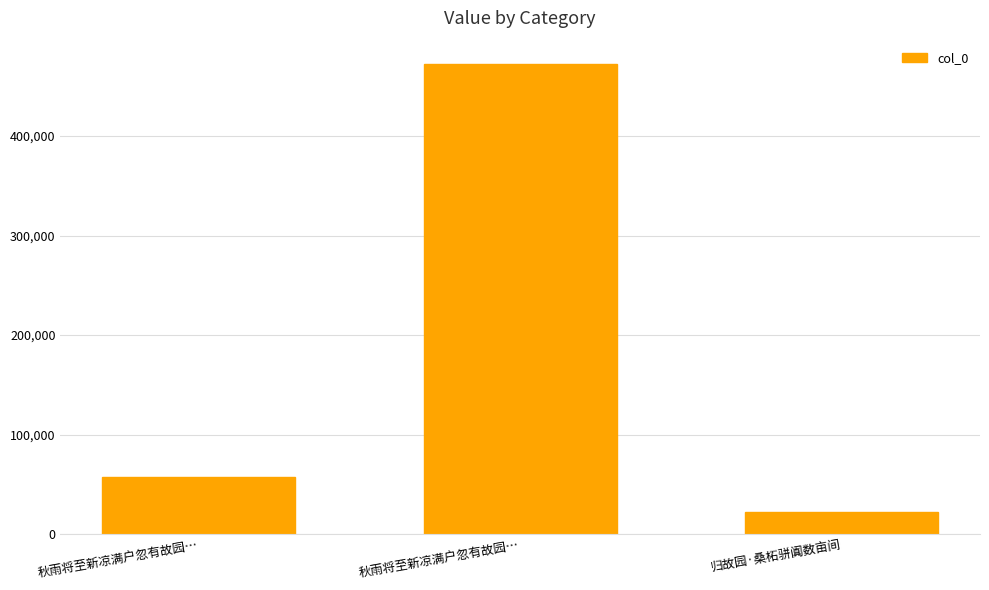

Where does the data first go above 57572?

秋雨将至新凉满户忽有故园…